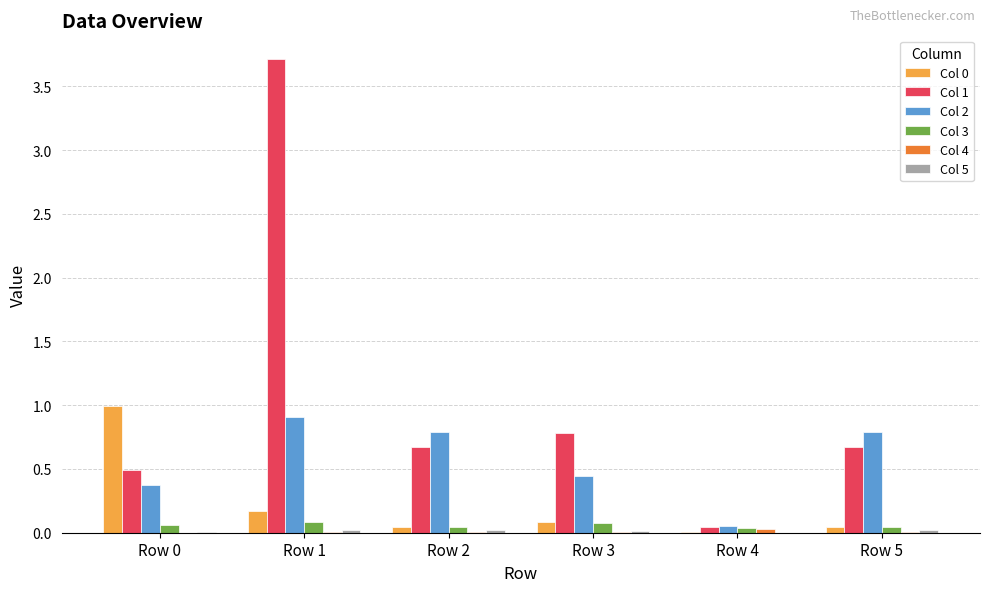

Is it true that Col 2 equals 0.9 at Row 1?

True